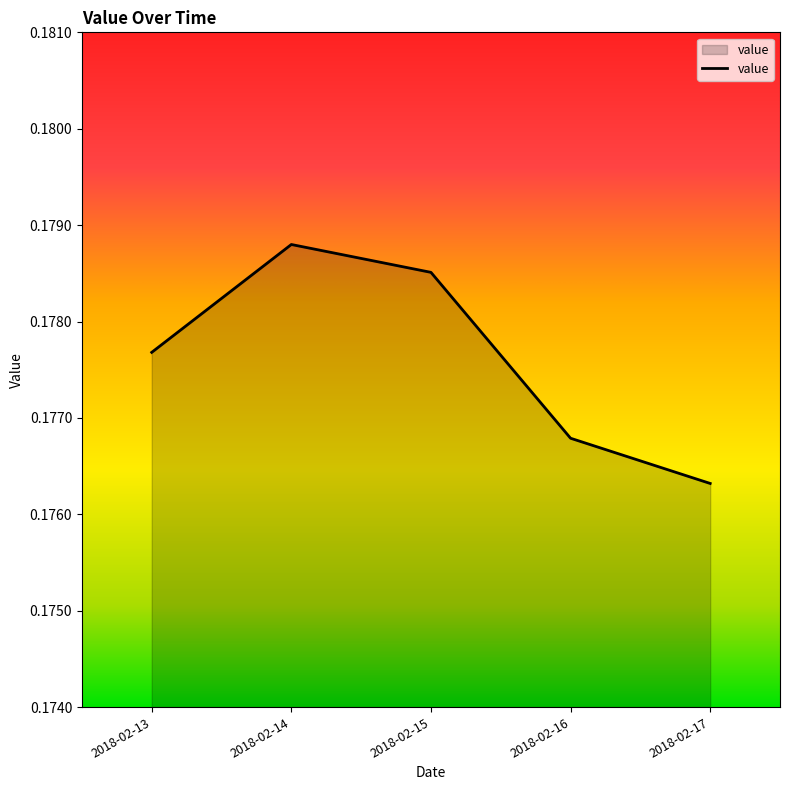

How many interior local peaks (higher than both neighbors) does the data have?

1